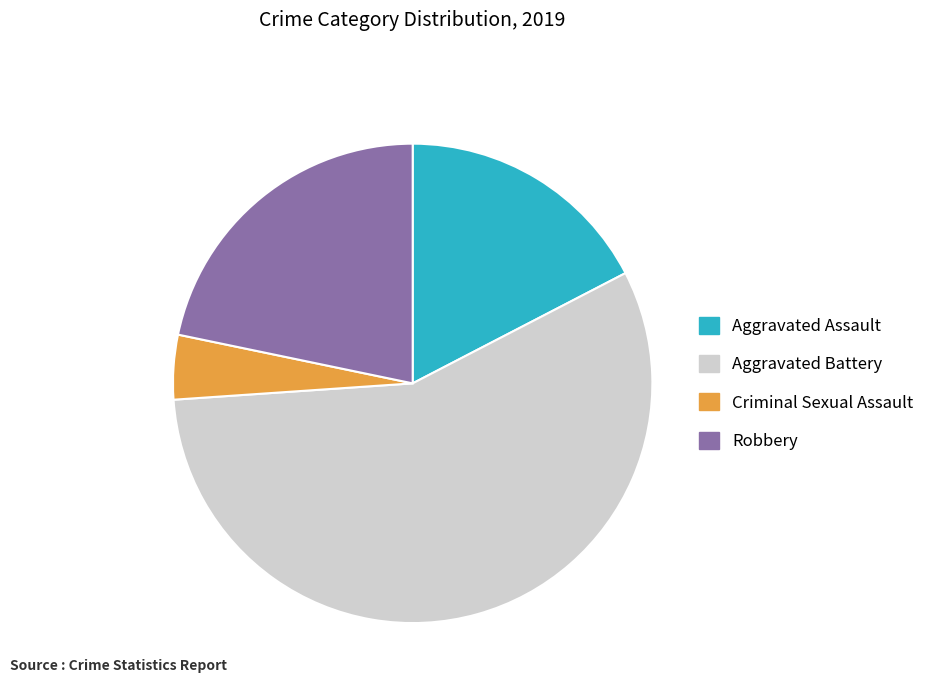

Rank the categories by value from lowest to highest.

Criminal Sexual Assault, Aggravated Assault, Robbery, Aggravated Battery